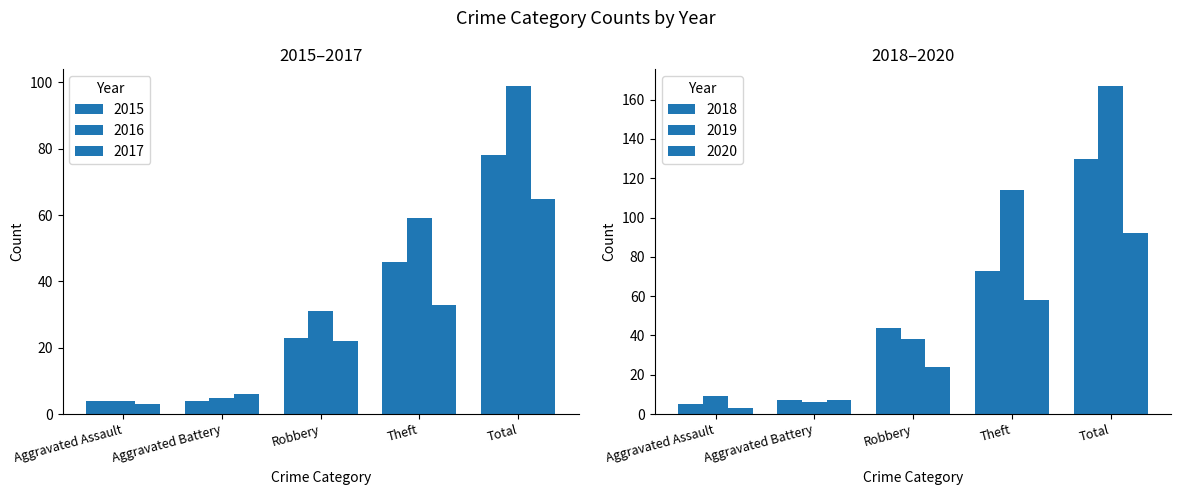

List the series in order of their peak value, highest first.

2019, 2018, 2016, 2020, 2015, 2017